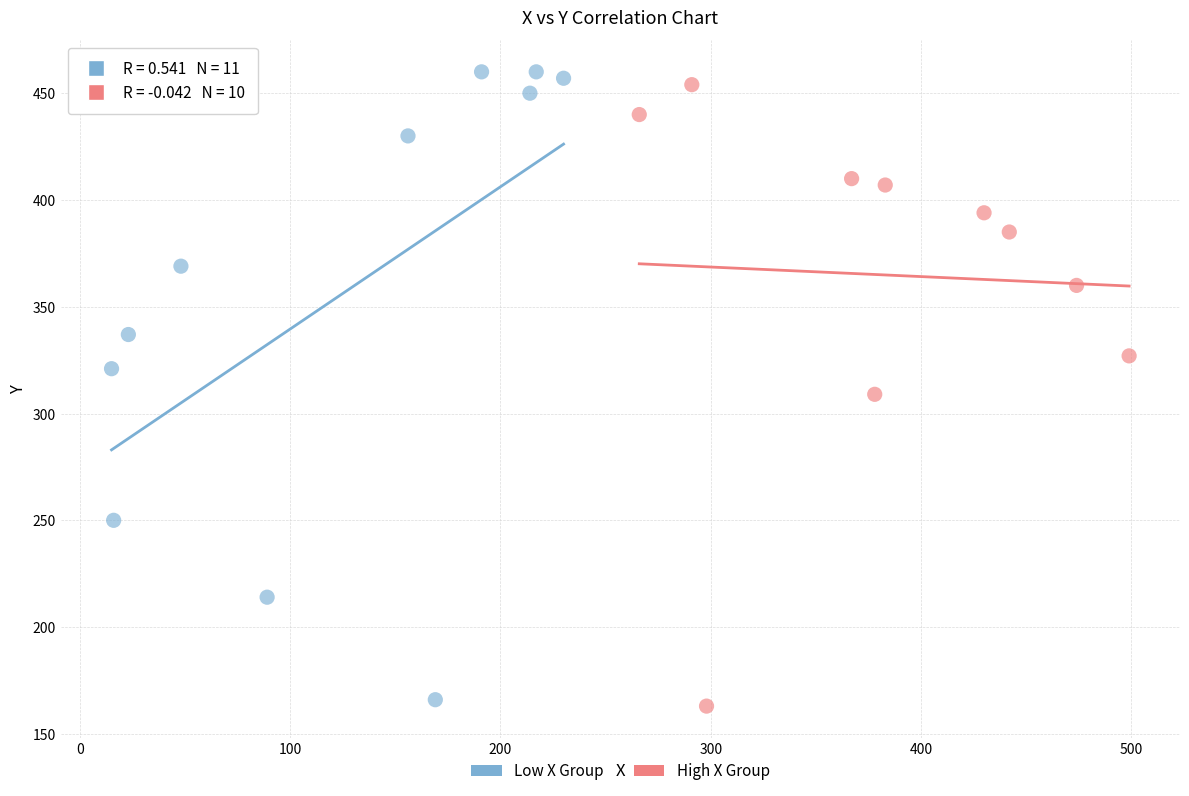

Which series contains the highest Y value?

Low X Group